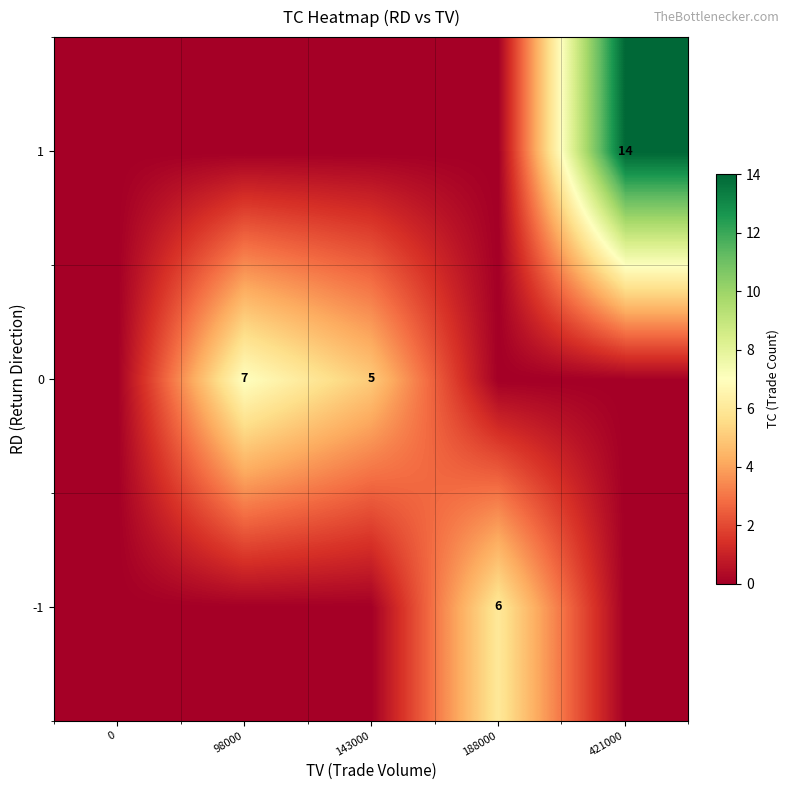

At how many categories does at least one series exceed 8?

1